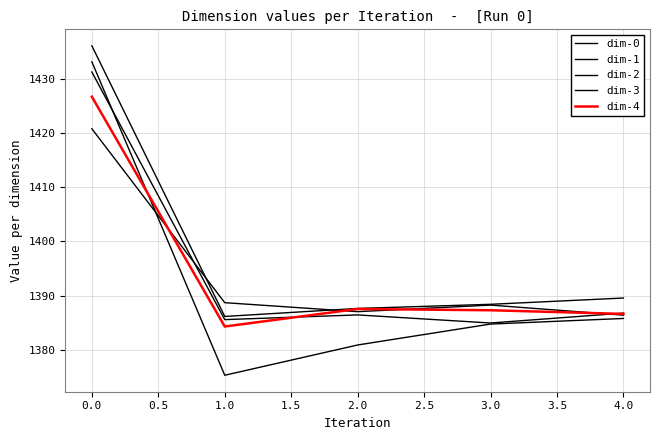

Does the chart have visible grid lines?

Yes